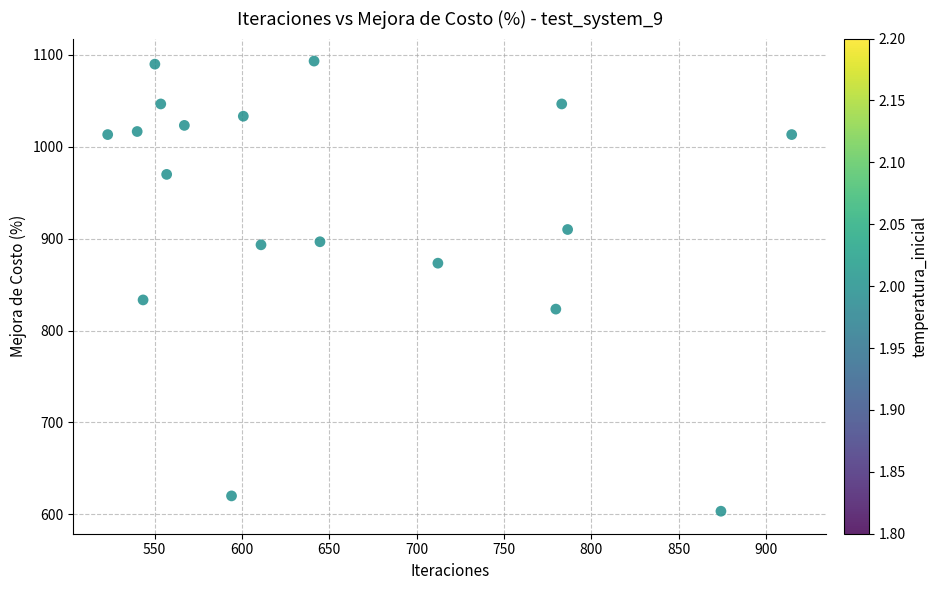

What is the range of Y values (max minus min)?

490.0